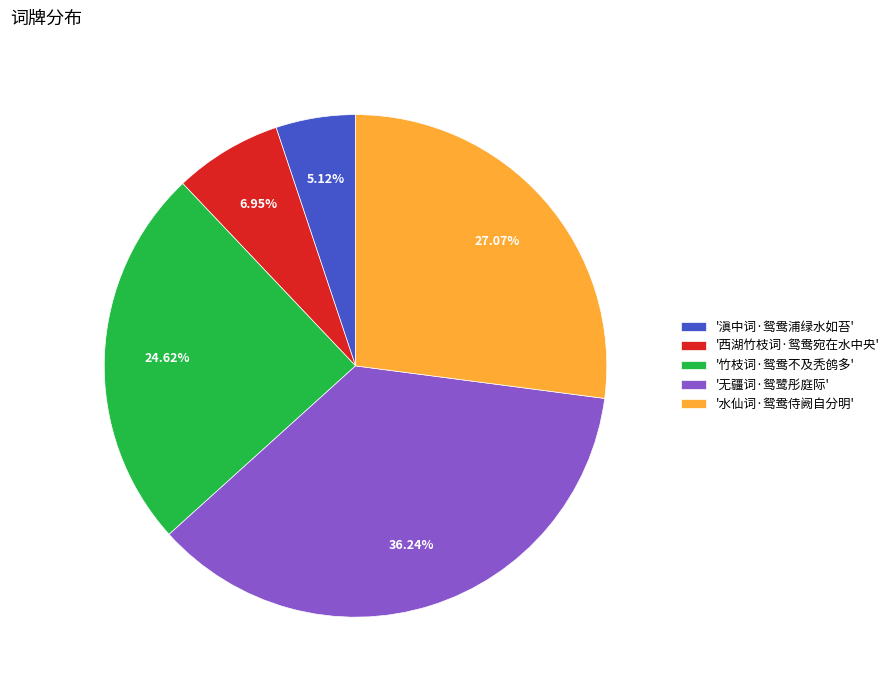

What is the ratio of the value at '无疆词·鸳鹭彤庭际' to the value at '水仙词·鸳鸯侍阙自分明'?

1.3